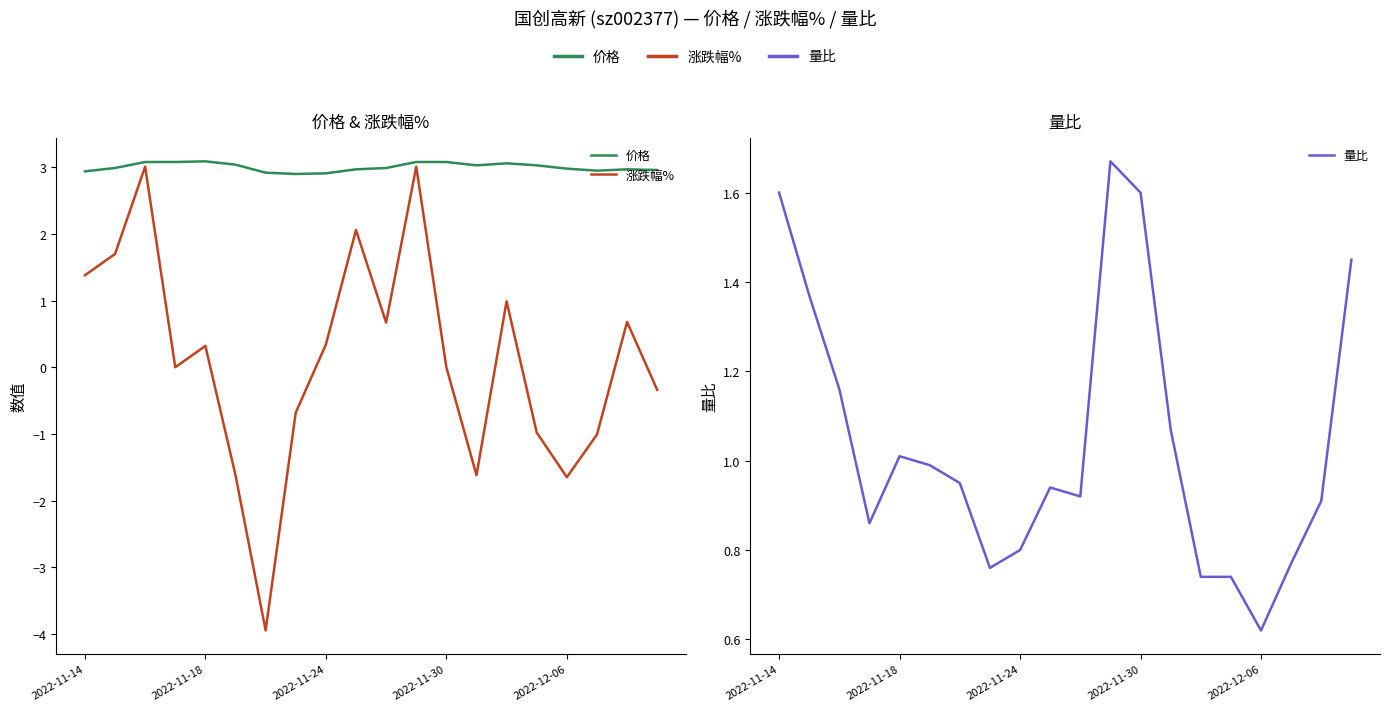

What are all the series names shown in the legend?

价格, 涨跌幅%, 量比